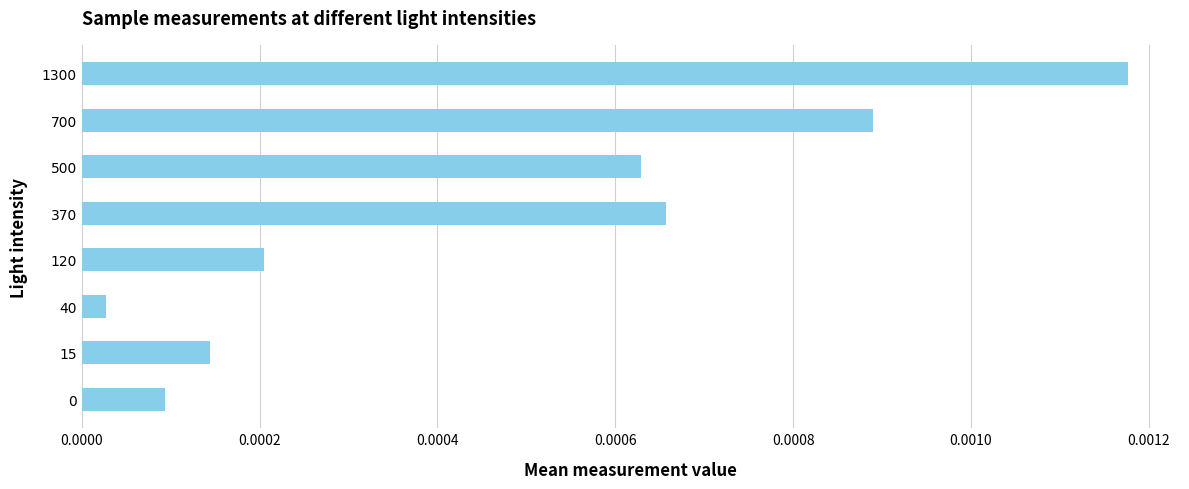

Which category has the highest value across all series?

1300